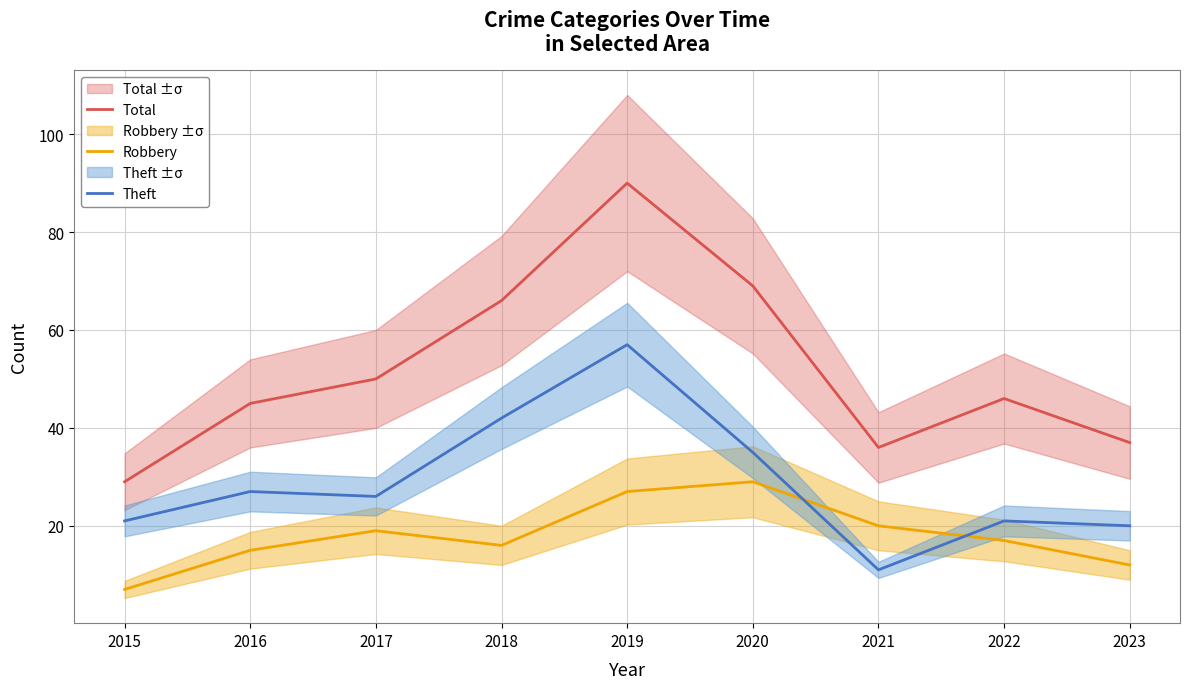

The Total series shows 22 at 2020. True or false?

False